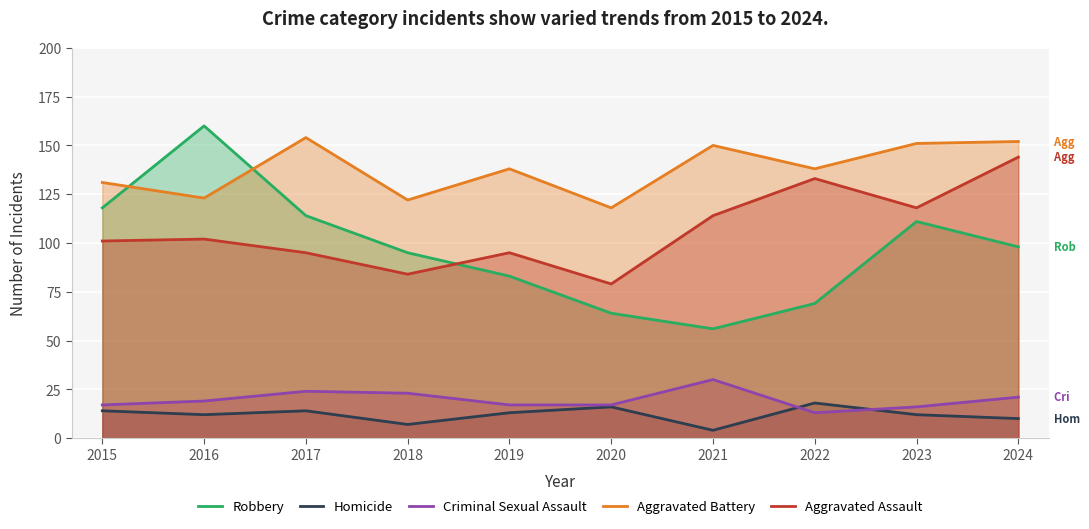

Reading right to left, extract all data points from this chart.

Robbery: 2024=98	2023=111	2022=69	2021=56	2020=64	2019=83	2018=95	2017=114	2016=160	2015=118
Homicide: 2024=10	2023=12	2022=18	2021=4	2020=16	2019=13	2018=7	2017=14	2016=12	2015=14
Criminal Sexual Assault: 2024=21	2023=16	2022=13	2021=30	2020=17	2019=17	2018=23	2017=24	2016=19	2015=17
Aggravated Battery: 2024=152	2023=151	2022=138	2021=150	2020=118	2019=138	2018=122	2017=154	2016=123	2015=131
Aggravated Assault: 2024=144	2023=118	2022=133	2021=114	2020=79	2019=95	2018=84	2017=95	2016=102	2015=101